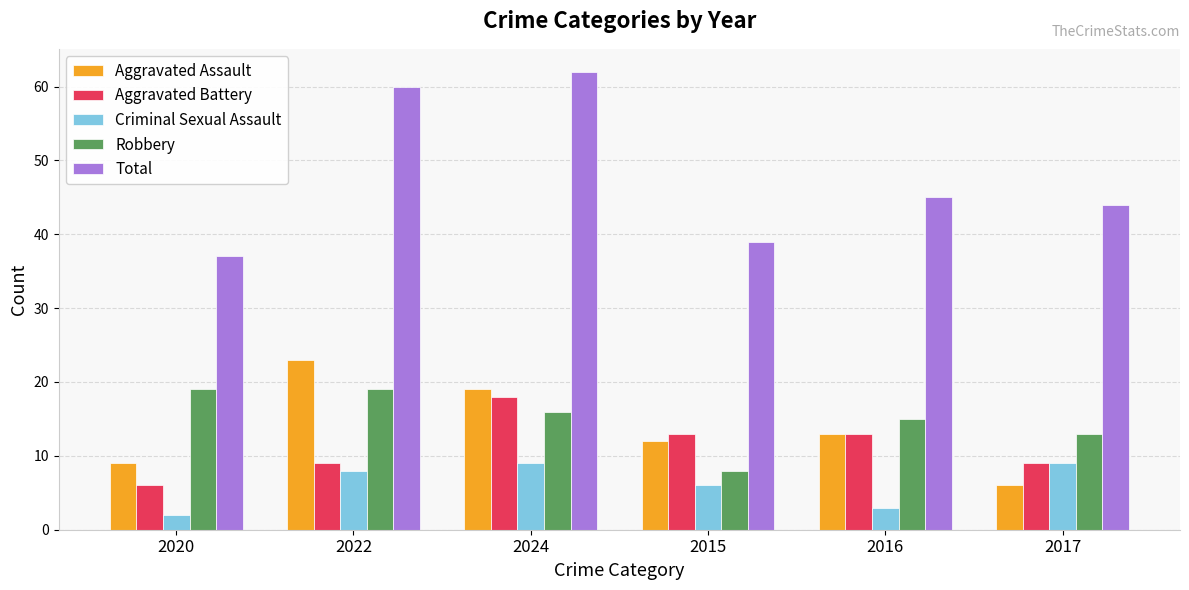

Between 2020 and 2022, which series saw the biggest shift?

Total